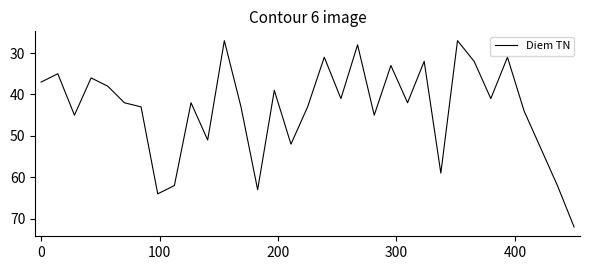

What is the minimum value shown in the chart?

27